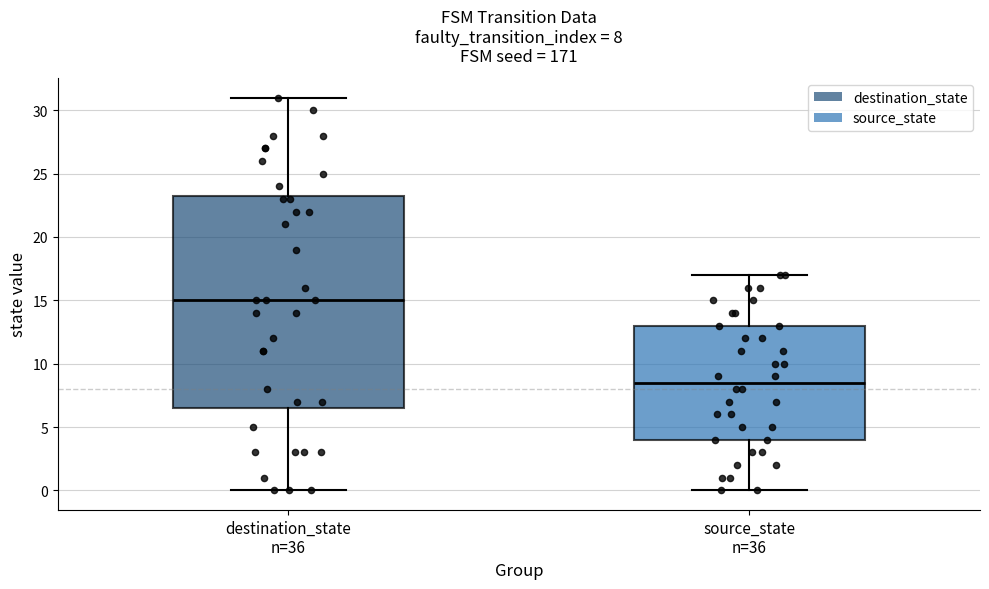

Which box has the highest median line?

destination_state n=36